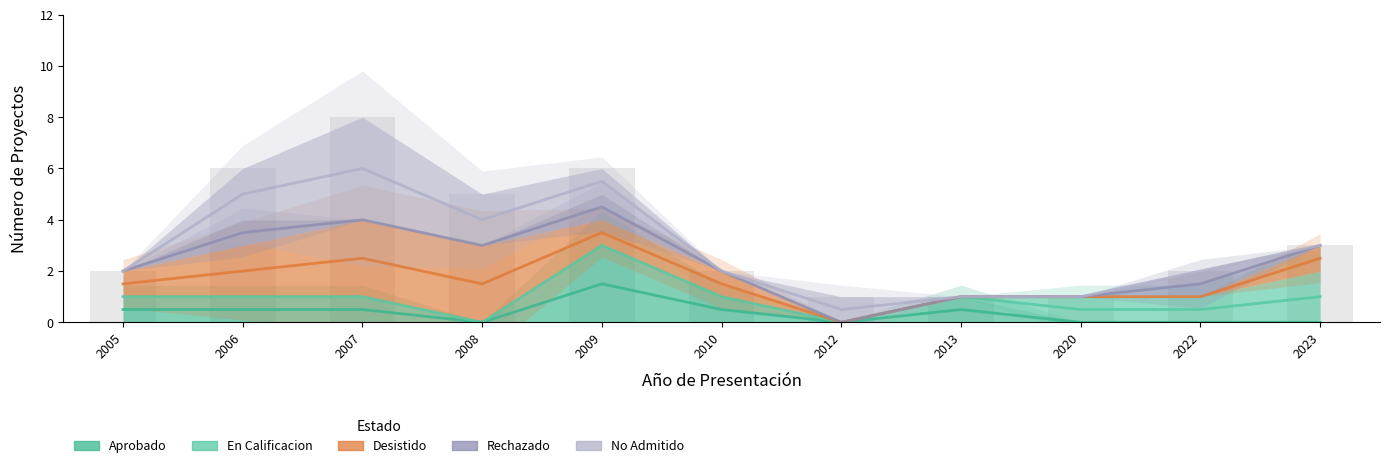

Is it true that Aprobado equals 2 at 2020?

False